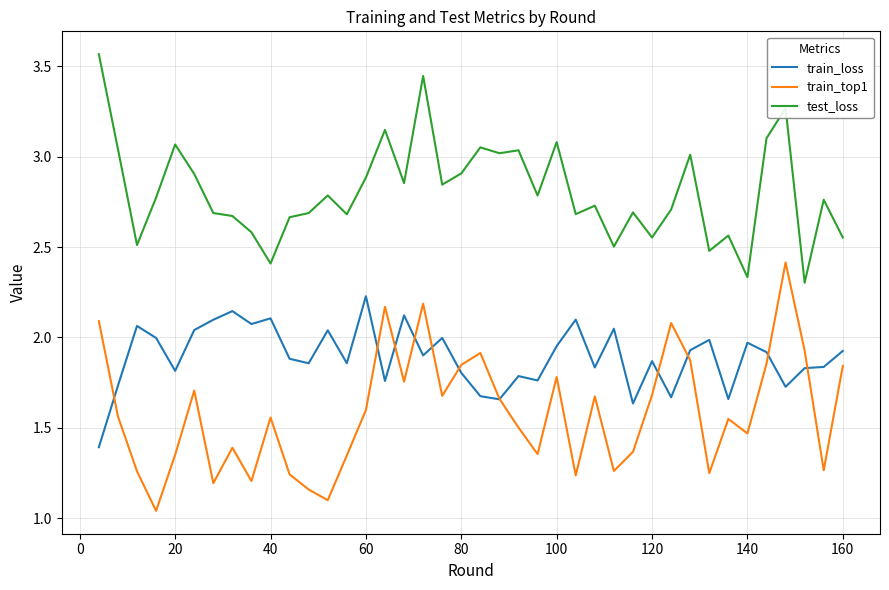

How many intersections are there between train_loss and train_top1?

11